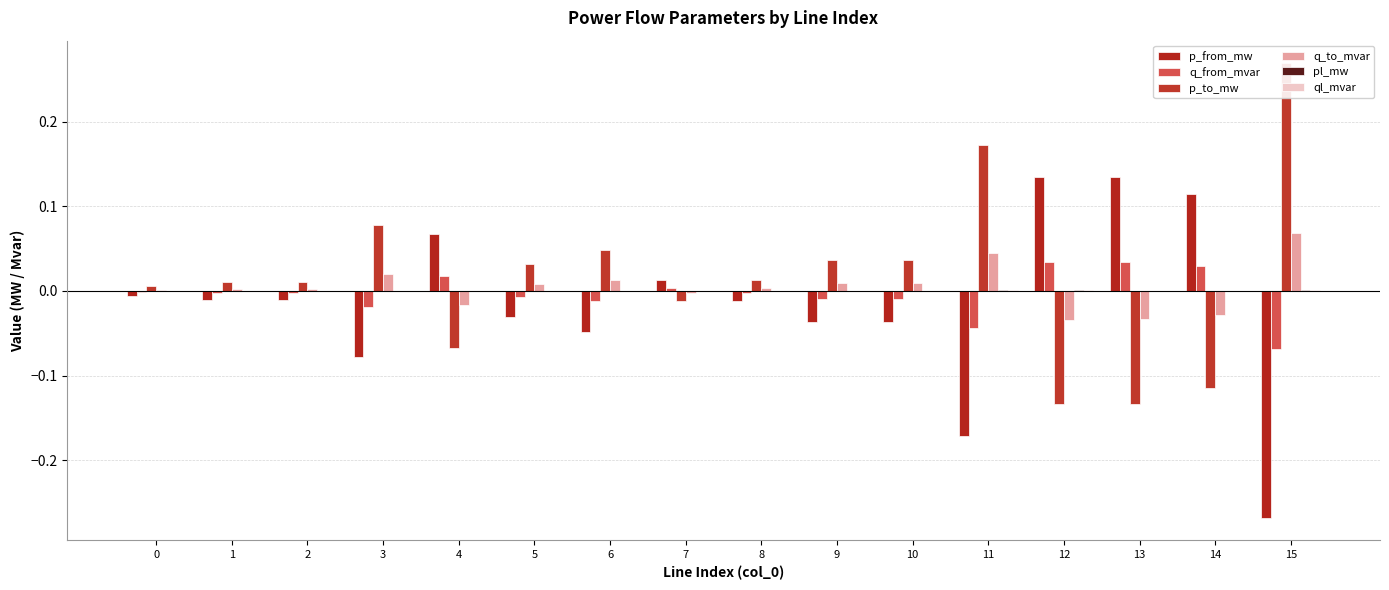

Rank the categories by q_from_mvar value from highest to lowest.

12, 13, 14, 4, 7, 0, 1, 2, 8, 5, 9, 10, 6, 3, 11, 15